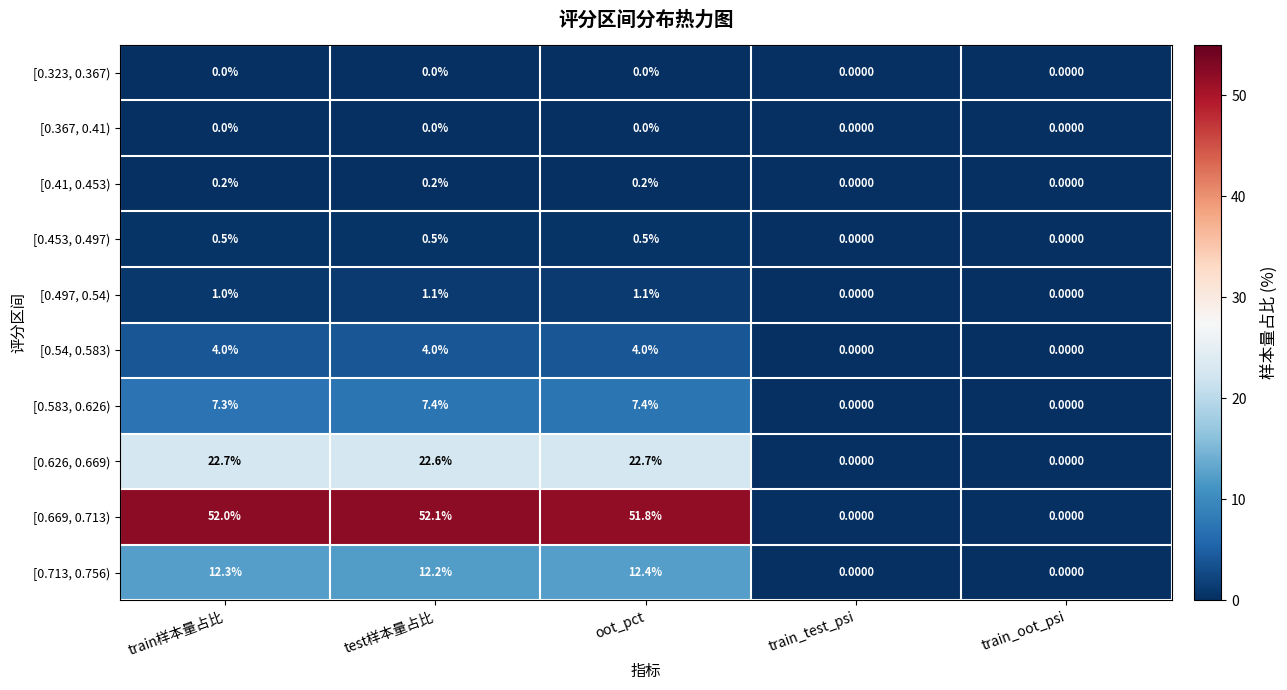

How many values in the [0.54, 0.583) series are below 4?

2